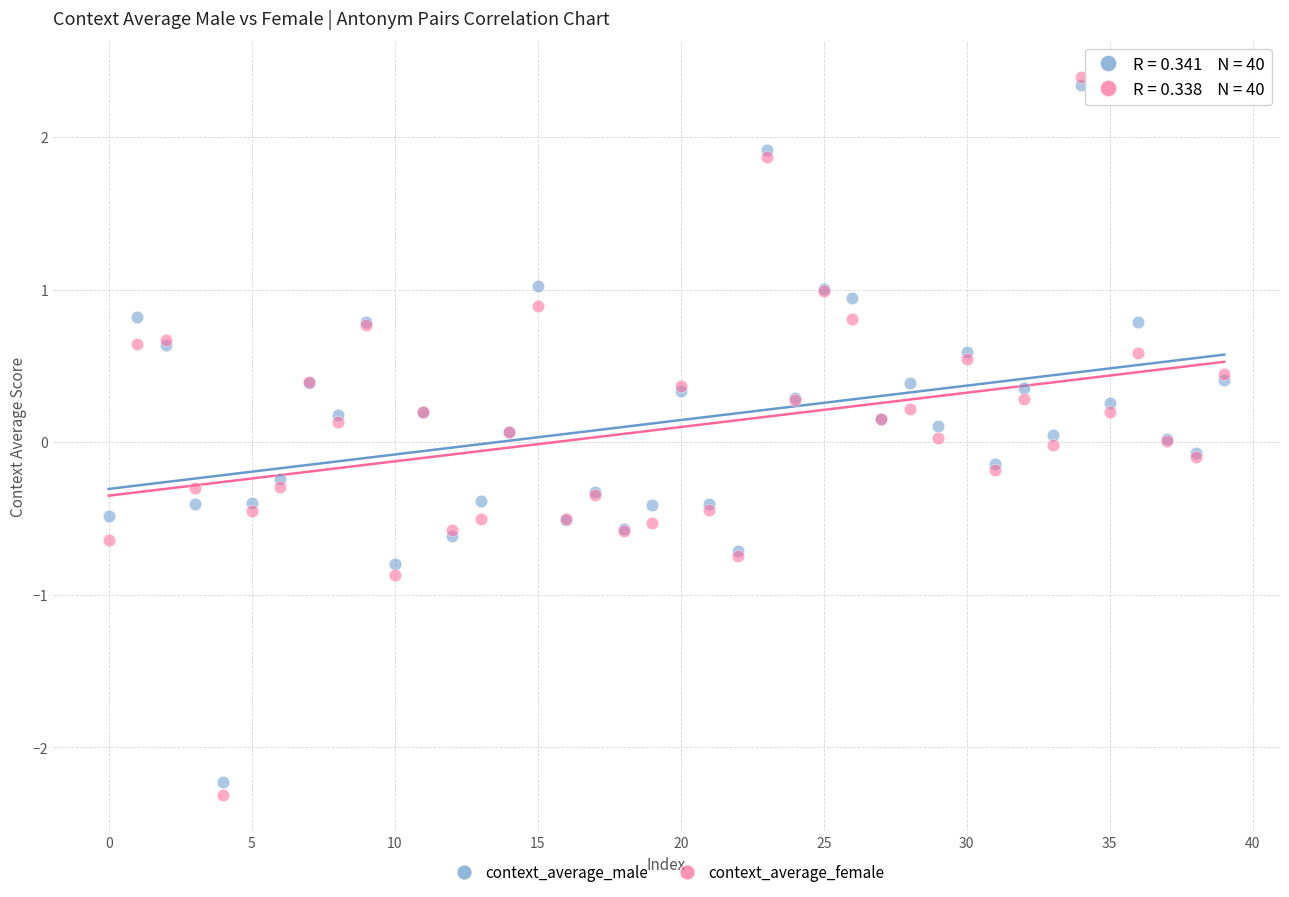

Which series has the largest Y range (max minus min)?

context_average_female